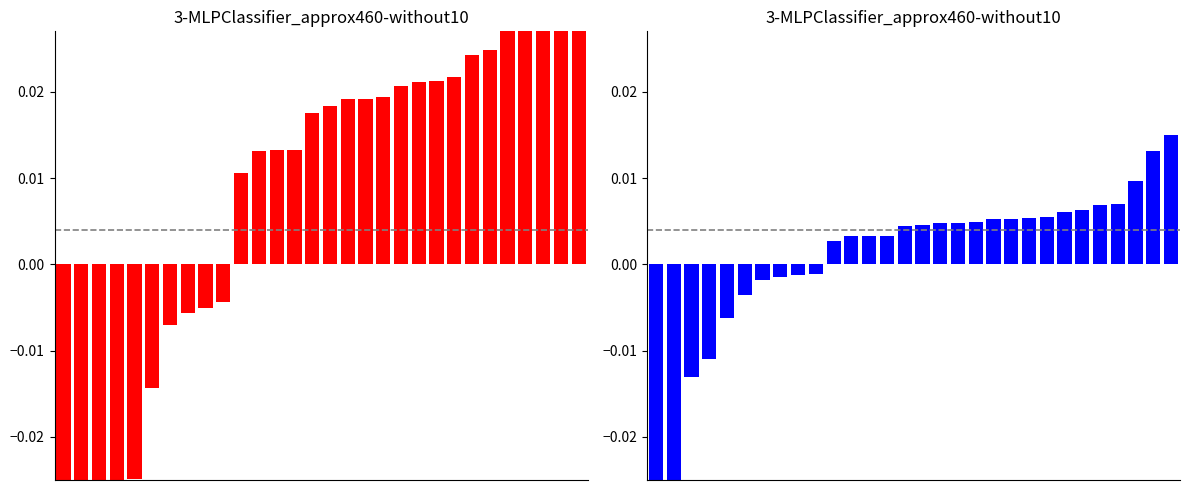

Reading right to left, list all the values displayed in this chart.

P_in: 29=0.1	28=0.1	27=0.0	26=0.0	25=0.0	24=0.0	23=0.0	22=0.0	21=0.0	20=0.0	19=0.0	18=0.0	17=0.0	16=0.0	15=0.0	14=0.0	13=0.0	12=0.0	11=0.0	10=0.0	9=-0.0	8=-0.0	7=-0.0	6=-0.0	5=-0.0	4=-0.0	3=-0.0	2=-0.1	1=-0.1	0=-0.1
Q_in: 29=0.0	28=0.0	27=0.0	26=0.0	25=0.0	24=0.0	23=0.0	22=0.0	21=0.0	20=0.0	19=0.0	18=0.0	17=0.0	16=0.0	15=0.0	14=0.0	13=0.0	12=0.0	11=0.0	10=0.0	9=-0.0	8=-0.0	7=-0.0	6=-0.0	5=-0.0	4=-0.0	3=-0.0	2=-0.0	1=-0.0	0=-0.0